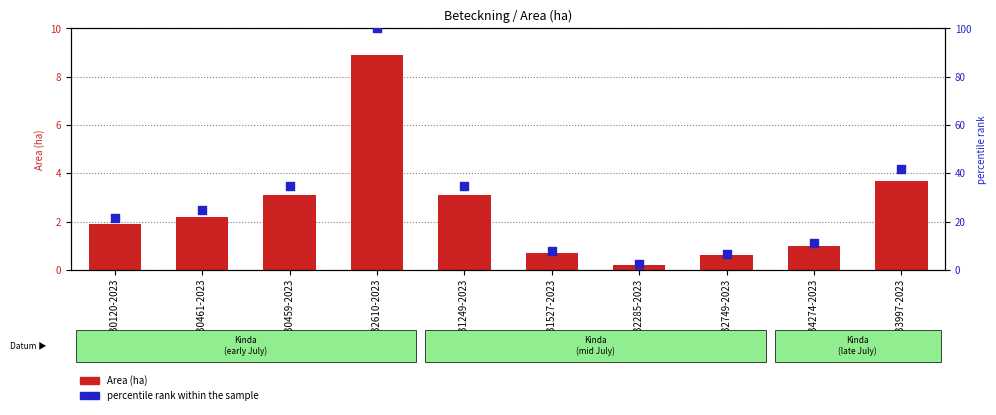

Which series has the largest total across all categories?

percentile rank within the sample